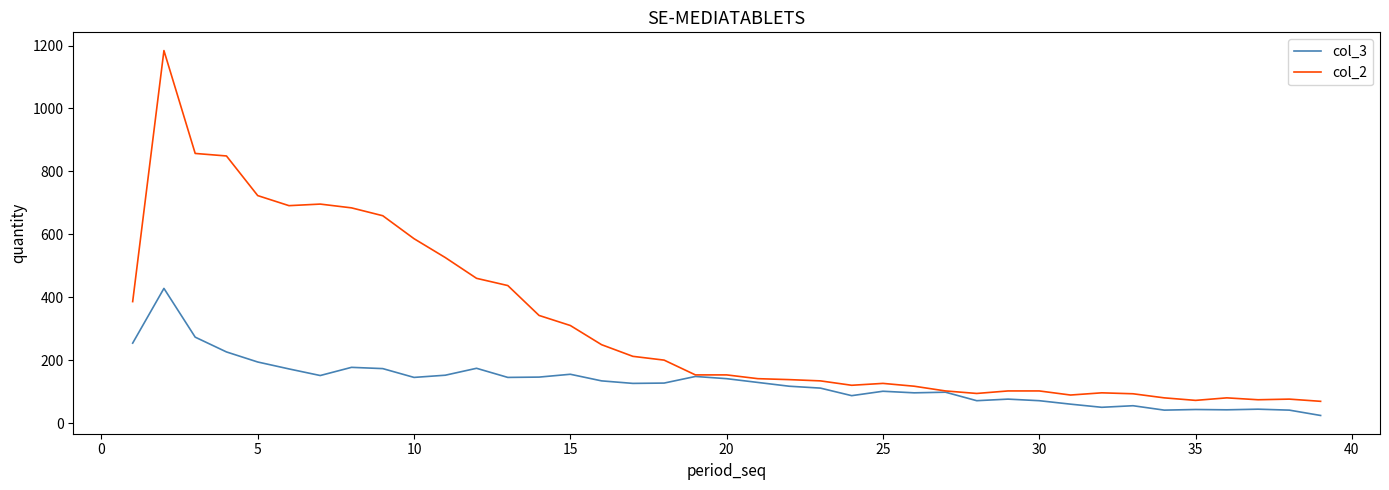

What is the minimum value shown in the chart?

24